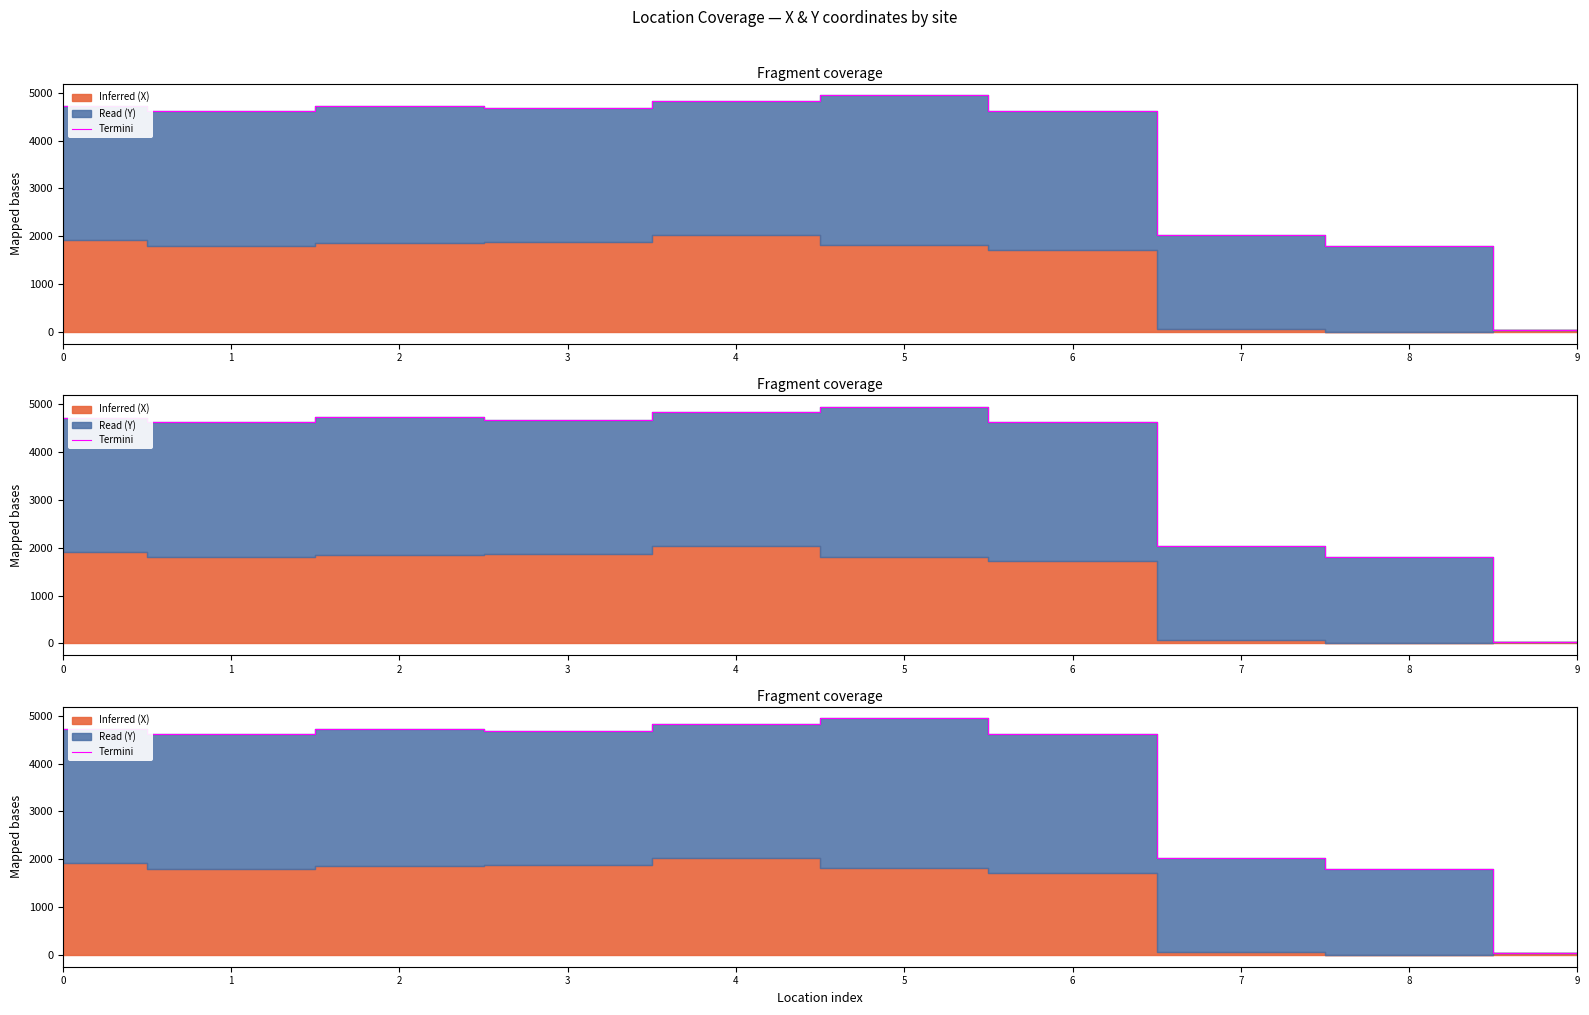

Where is the first local maximum?

2